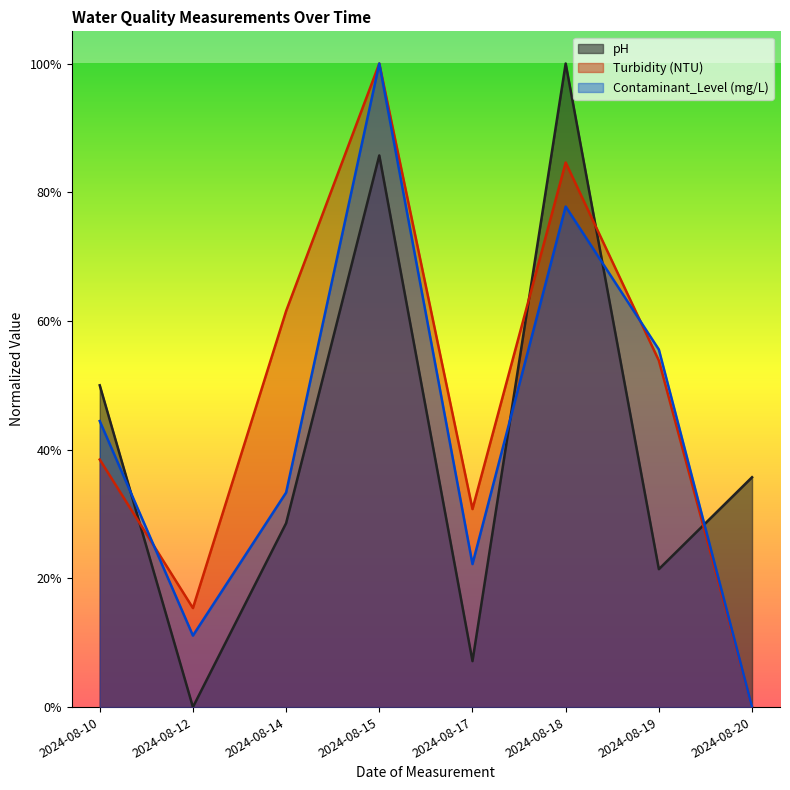

What is the difference between the maximum and minimum values in the pH series?

1.0